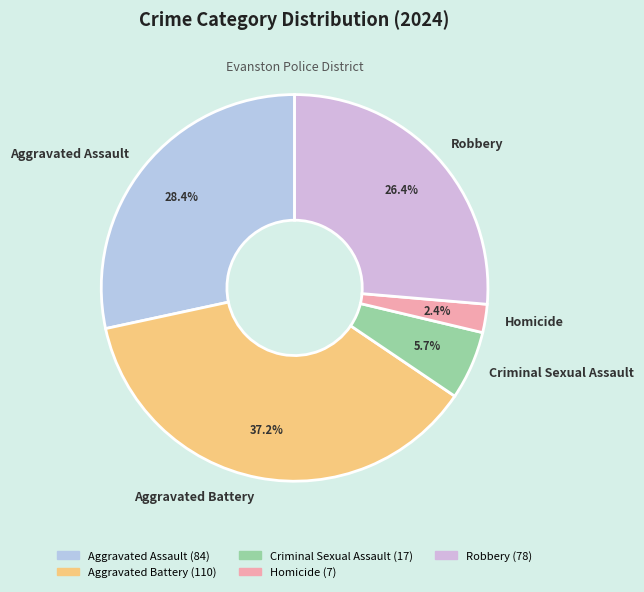

Count the number of slices in the pie.

5